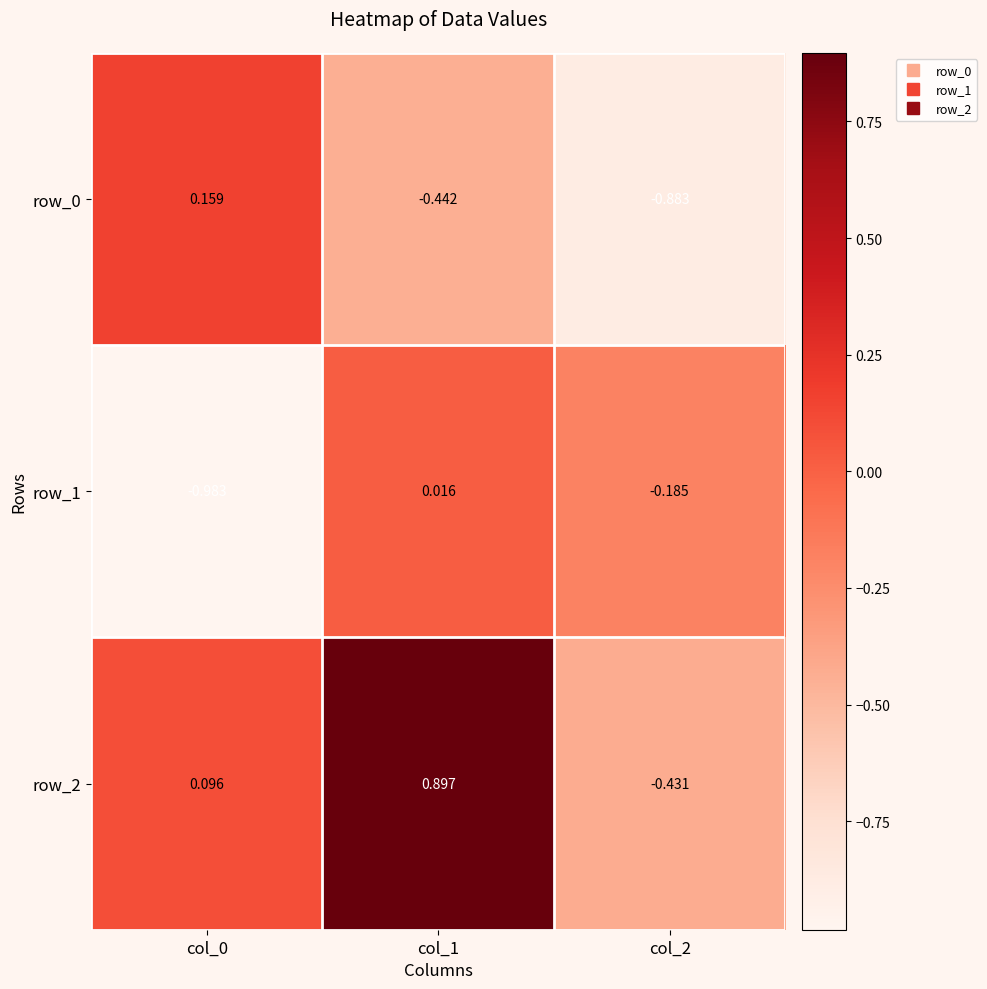

At which label is row_0 closest to 0?

col_0